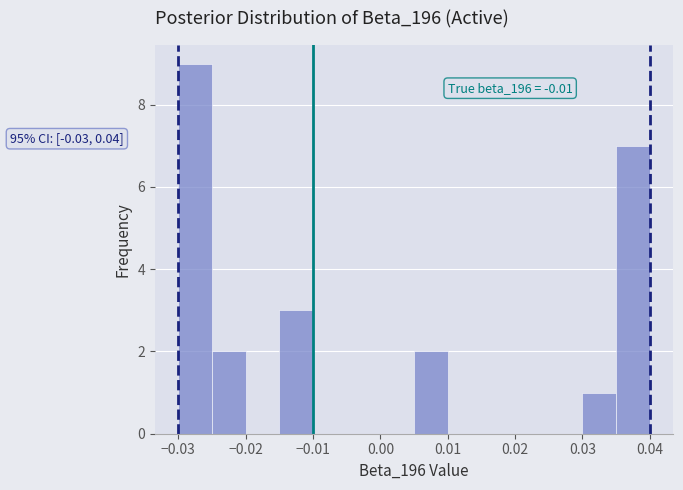

Over which range of the x-axis is the bar tallest?

-0.030 to -0.025